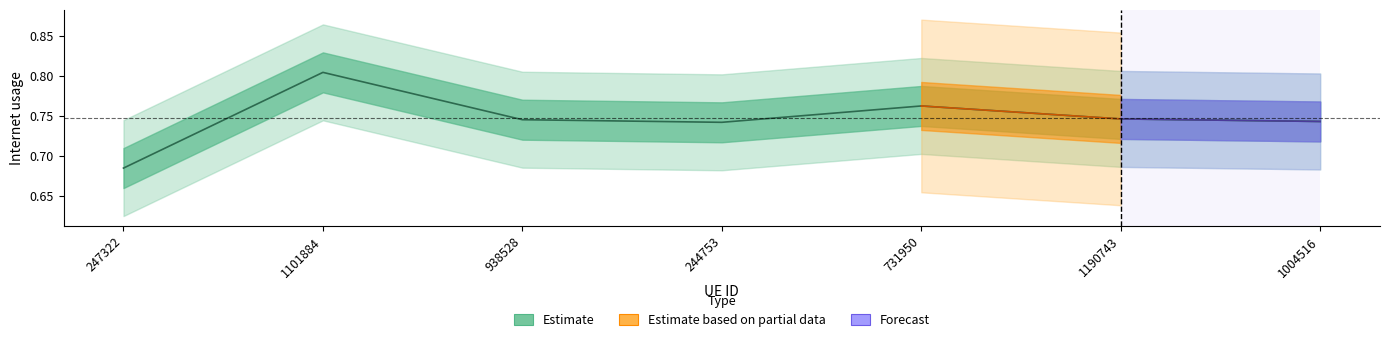

At which label is the value closest to 0?

247322